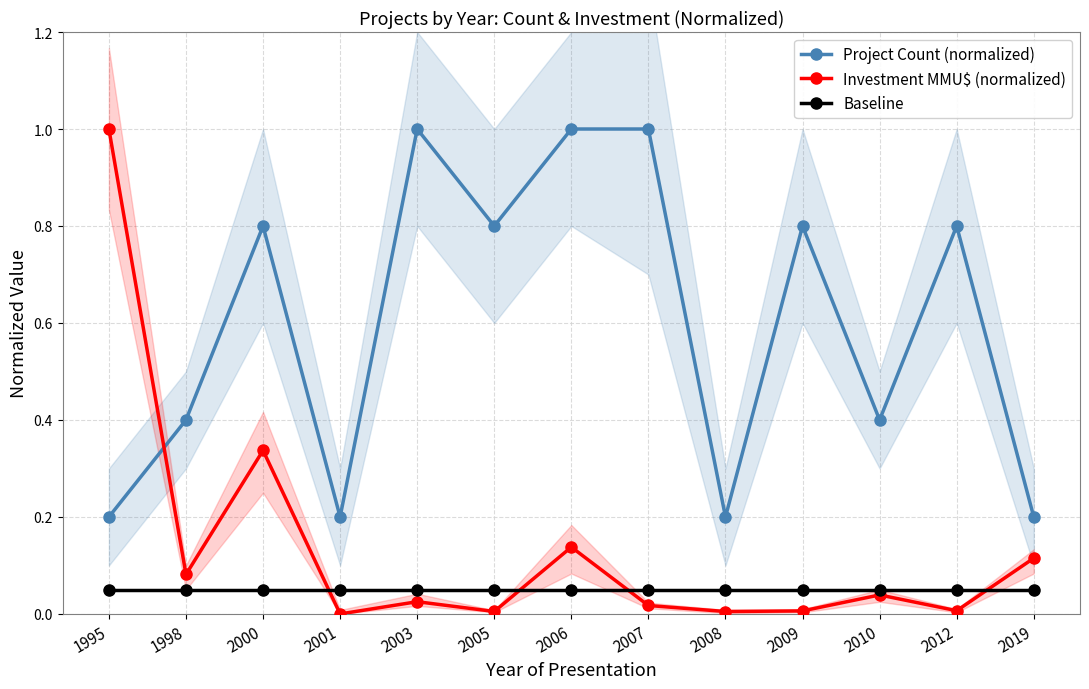

At which label does Project Count (normalized) reach its minimum?

1995